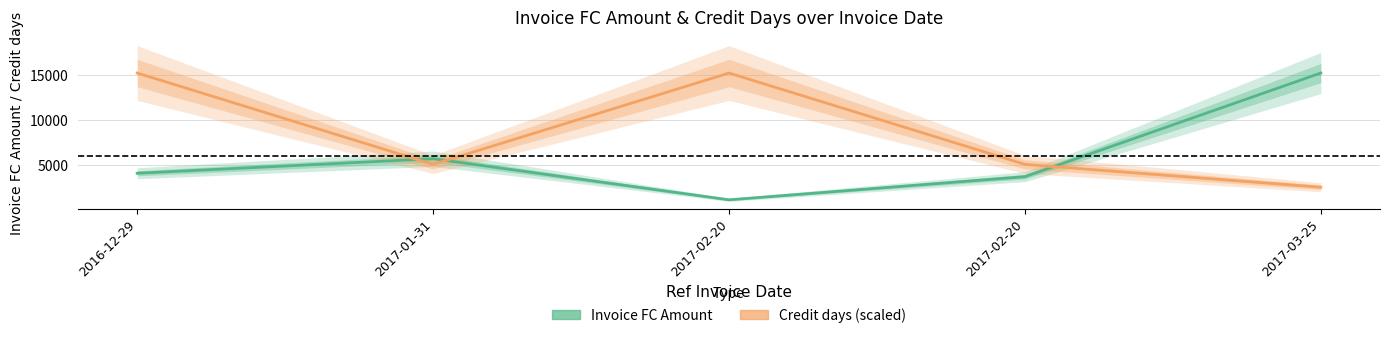

Is this an area chart (filled region under the line)?

No